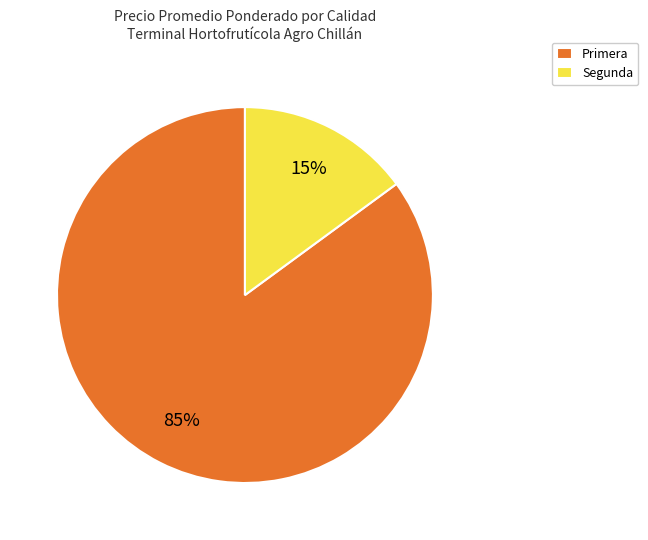

Which category has the biggest portion of the pie?

Primera